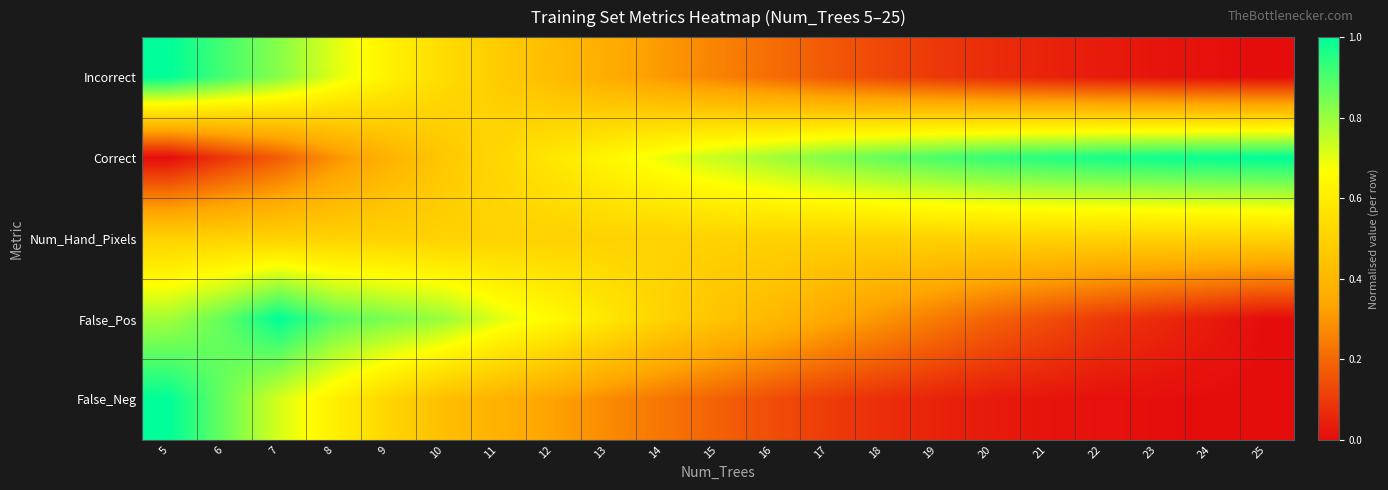

How many series are shown in this chart?

5